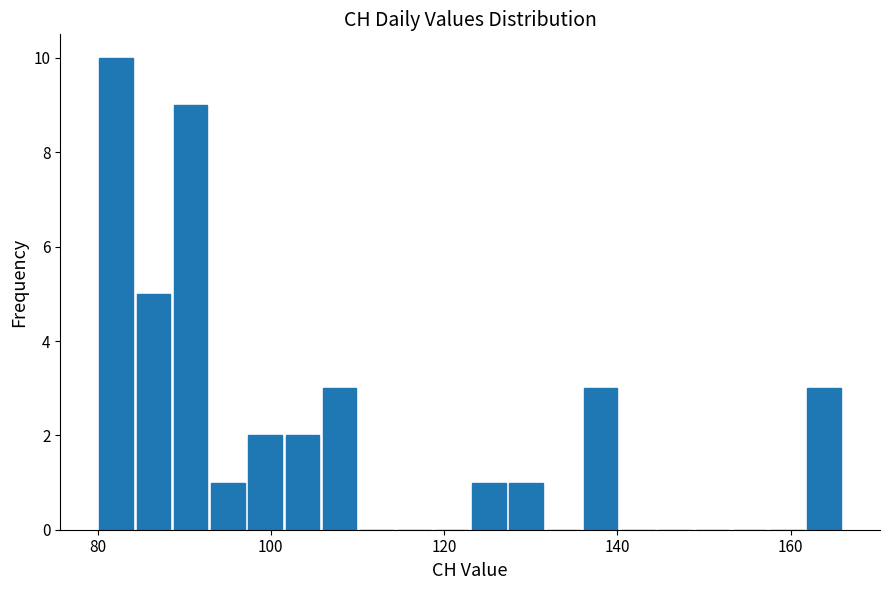

Read against the x-axis, roughly where is the centre of the tallest bar?

82